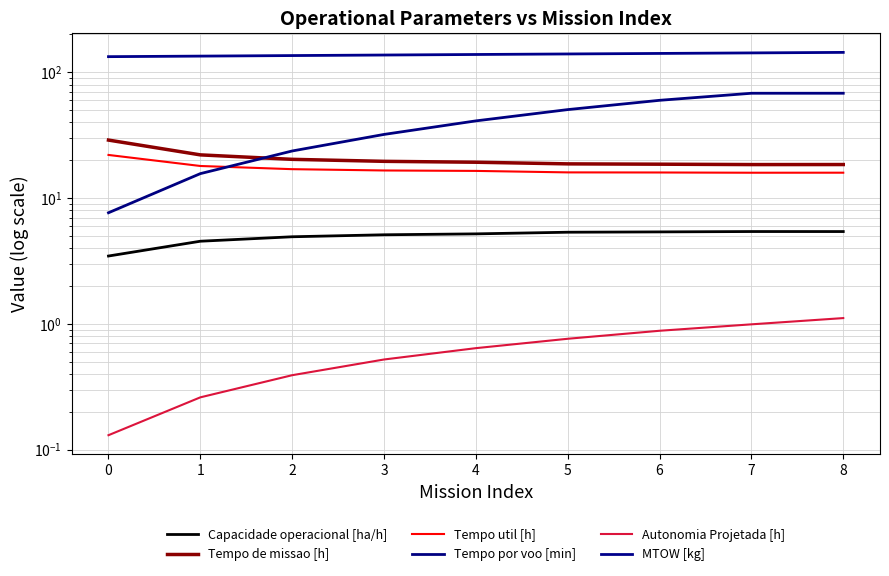

What are all the series names shown in the legend?

Capacidade operacional [ha/h], Tempo de missao [h], Tempo util [h], Tempo por voo [min], Autonomia Projetada [h], MTOW [kg]